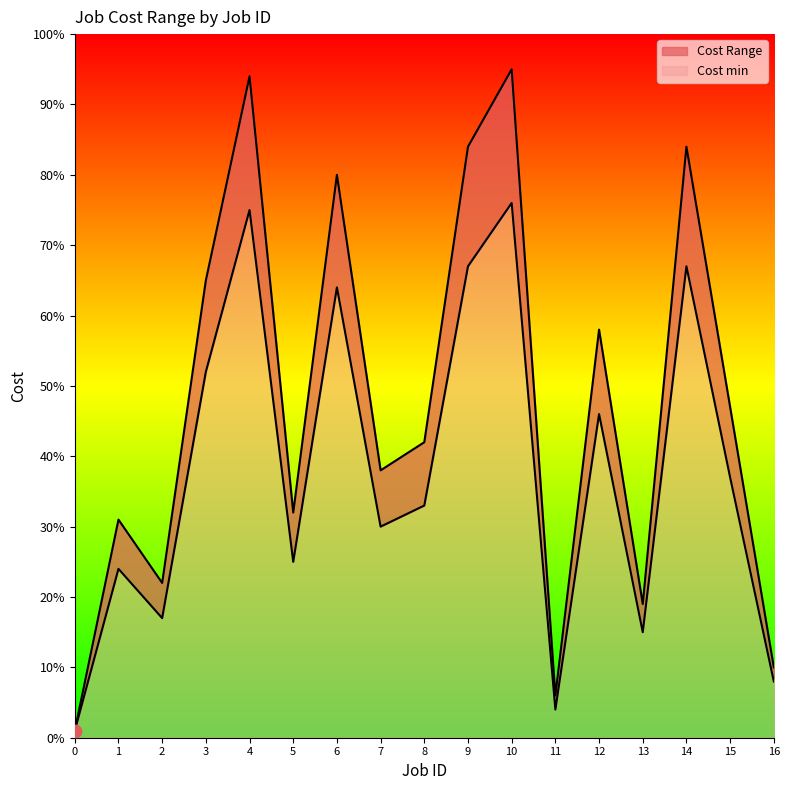

At how many categories does at least one series exceed 48?

7